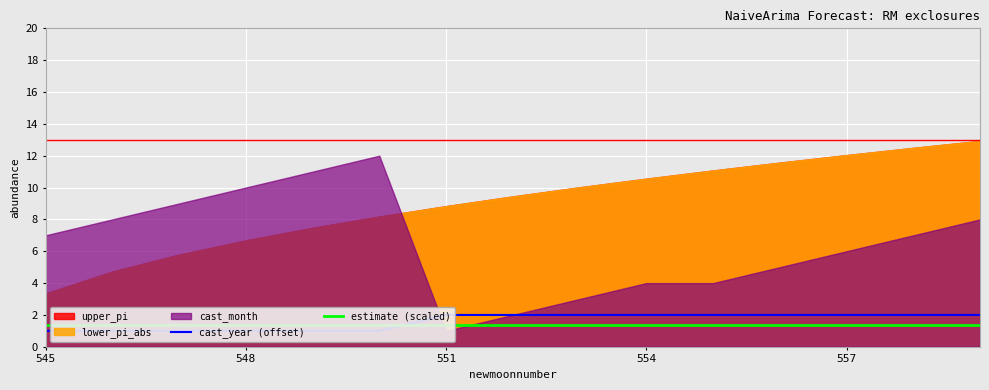

What is the label of the 1st point from the left?

545